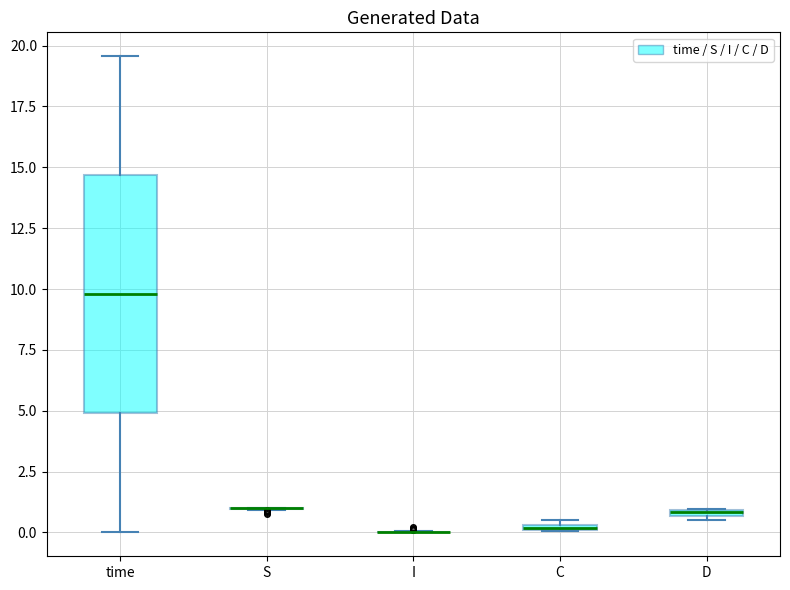

Which box is the tallest, from its lower edge to its upper edge?

time